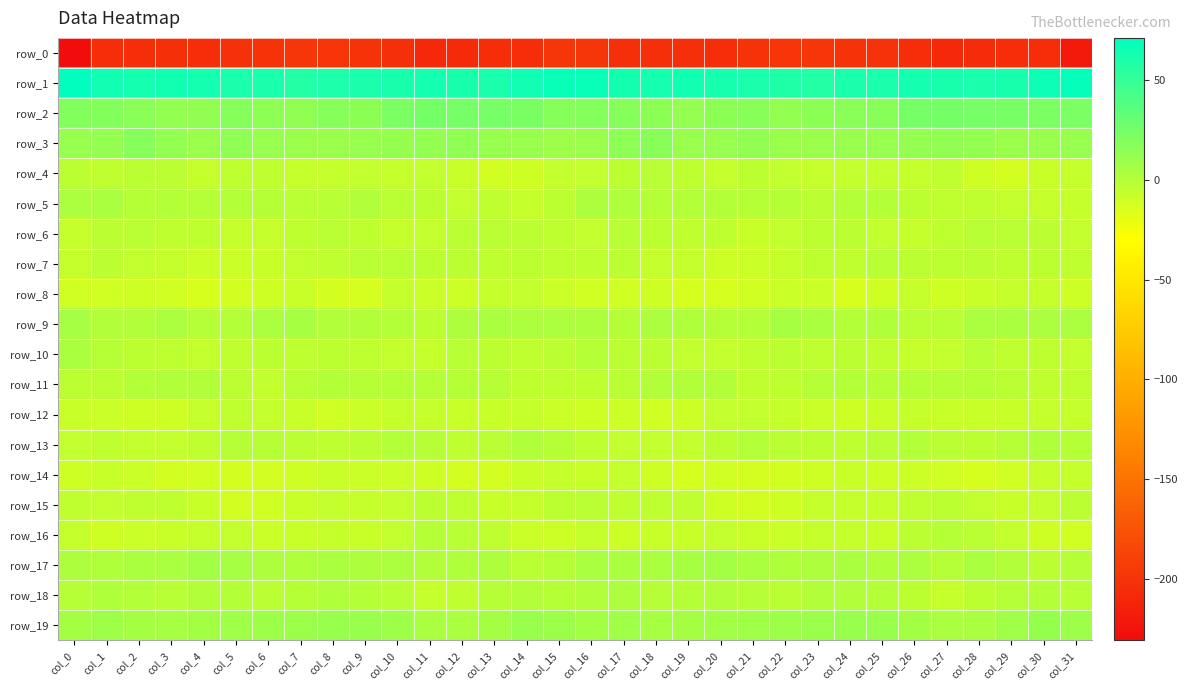

Rank the categories by row_3 value from highest to lowest.

col_2, col_18, col_17, col_12, col_5, col_21, col_27, col_11, col_28, col_3, col_1, col_26, col_10, col_25, col_6, col_31, col_20, col_0, col_9, col_13, col_30, col_19, col_14, col_24, col_29, col_22, col_8, col_16, col_23, col_4, col_7, col_15